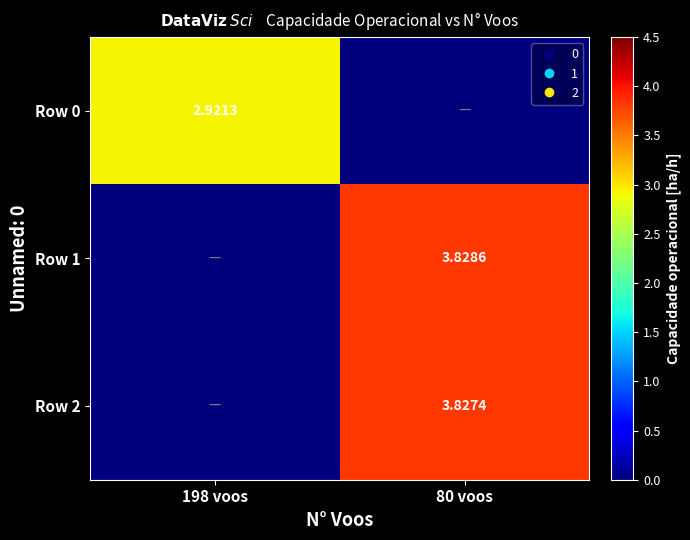

How many data points does each series have?

2